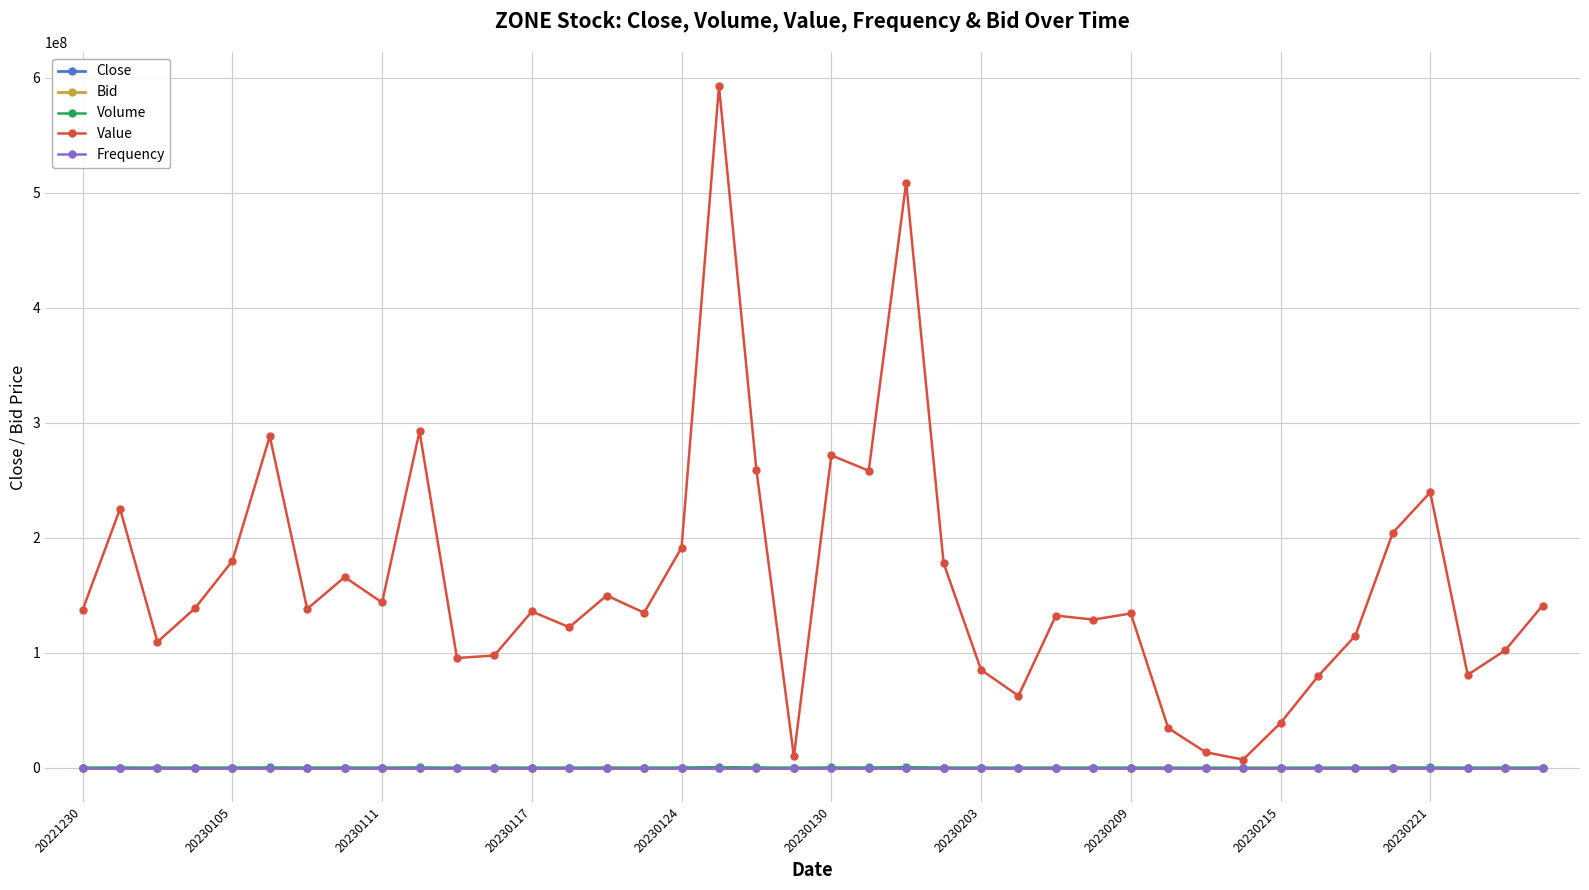

How many distinct data groups are displayed?

5